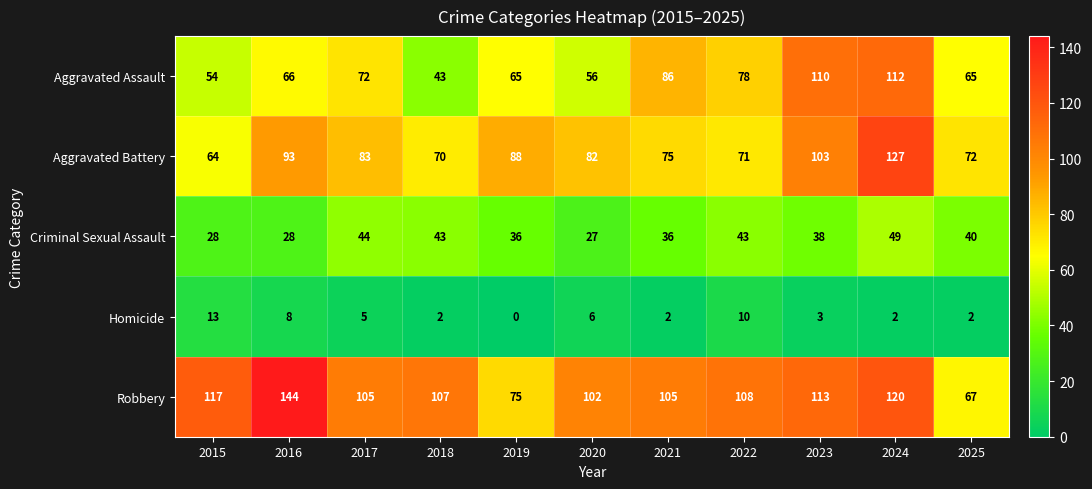

What is the average value of the Aggravated Assault series?

73